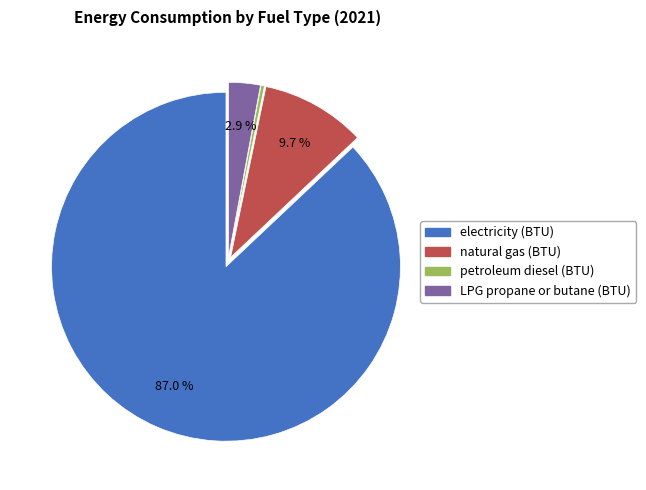

True or false: natural gas (BTU) accounts for 10% of the total.

True